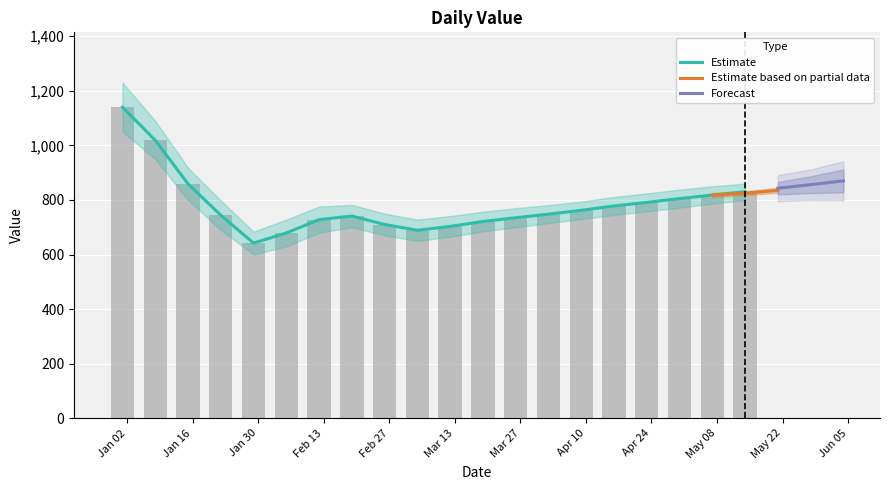

What is the label of the 6th bar from the right?

2023-04-09